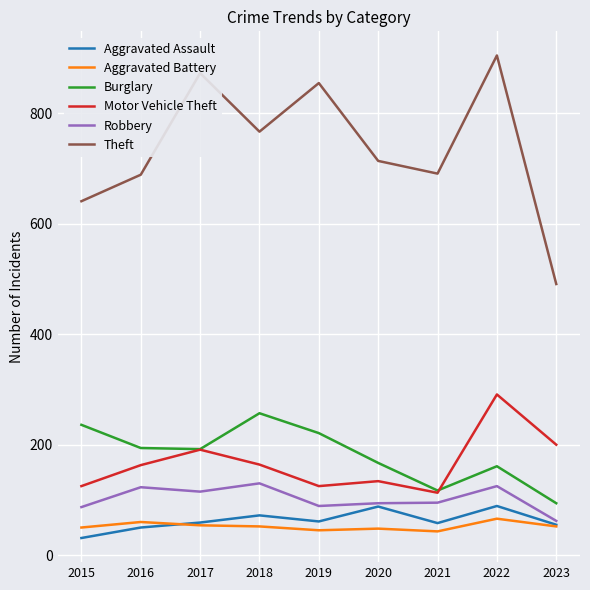

True or false: Robbery and Burglary intersect in this chart.

False